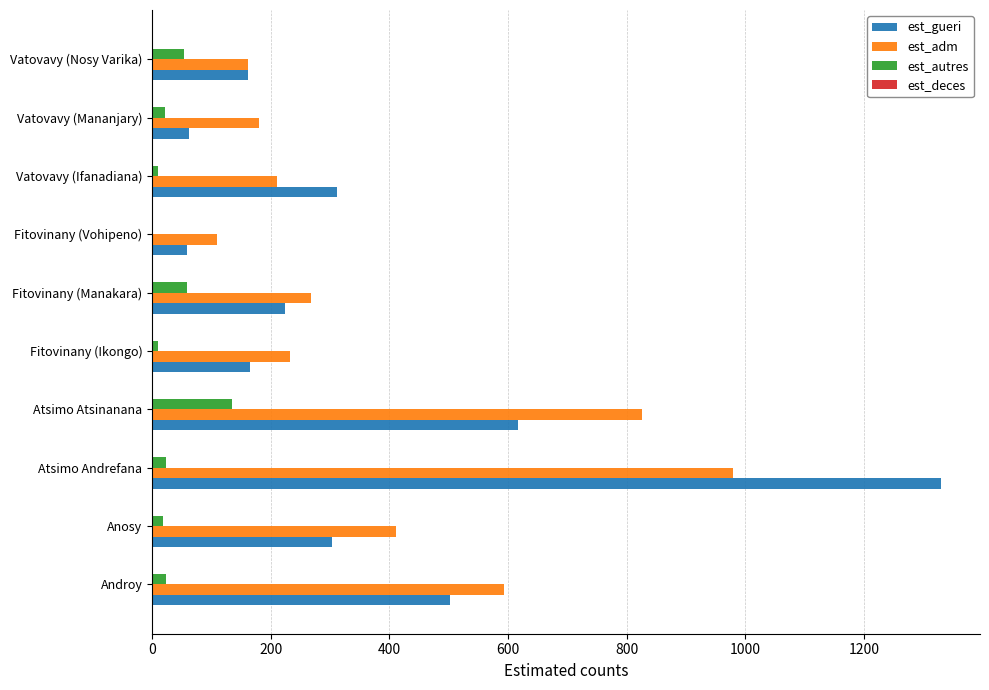

What is the sum of all est_gueri values?

3733